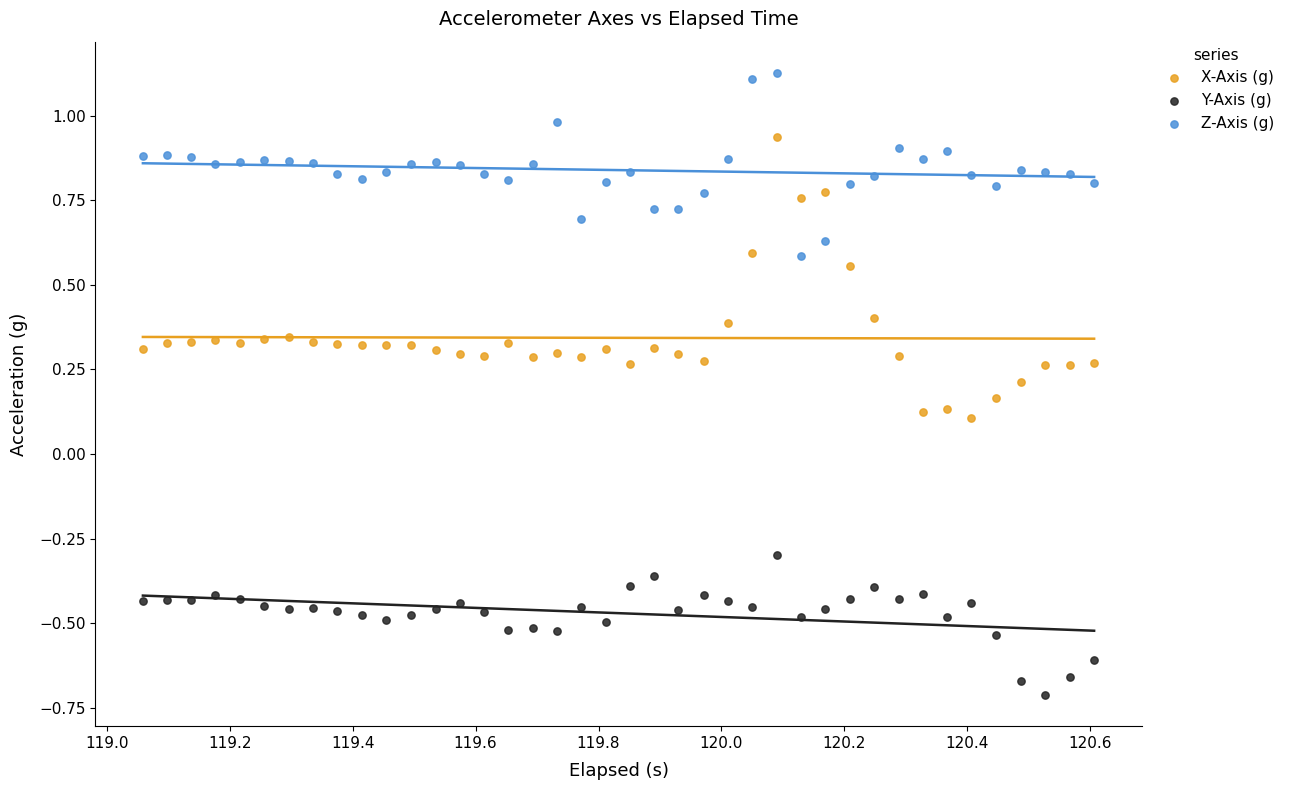

Across all data points, what is the range of X values (max minus min)?

1.5